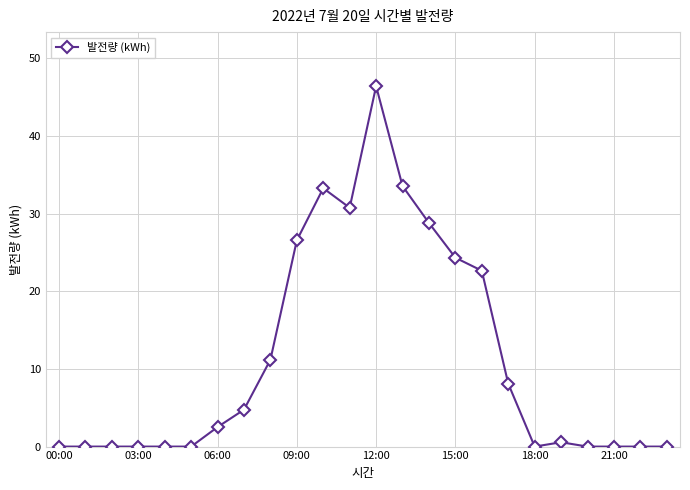

How many values are below 2?

12